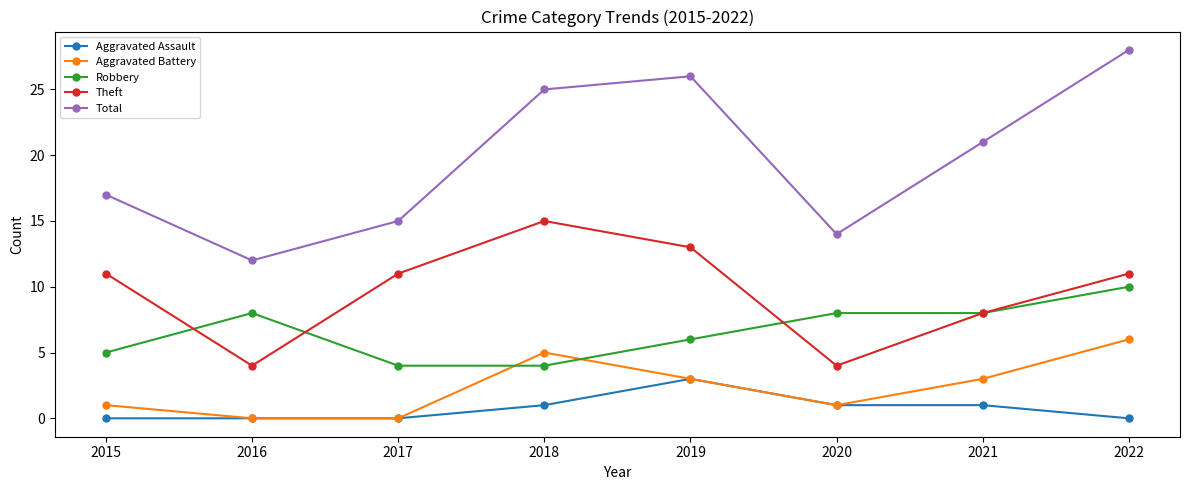

What is the difference between the highest and lowest values at 2022?

28